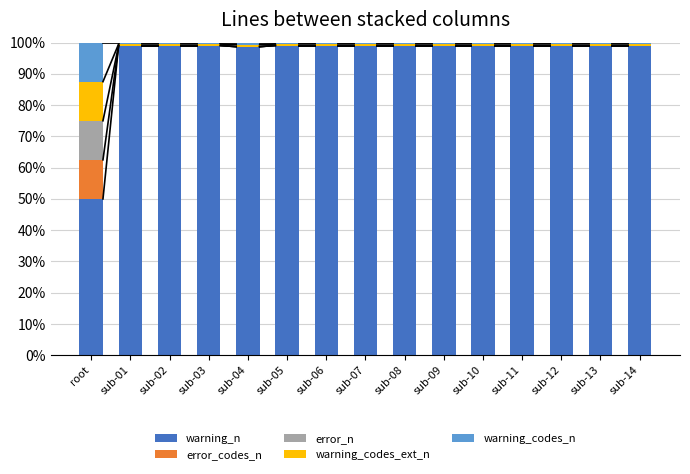

Is it true that warning_n equals 99.1 at sub-02?

True